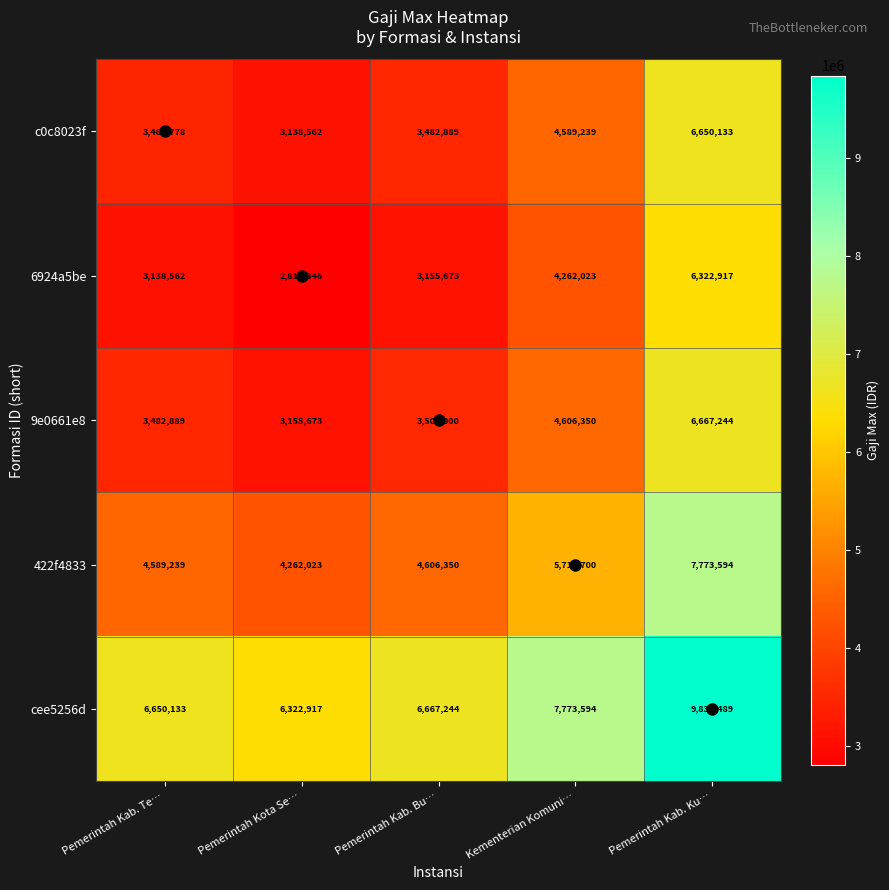

What is the maximum value shown in the chart?

9834489